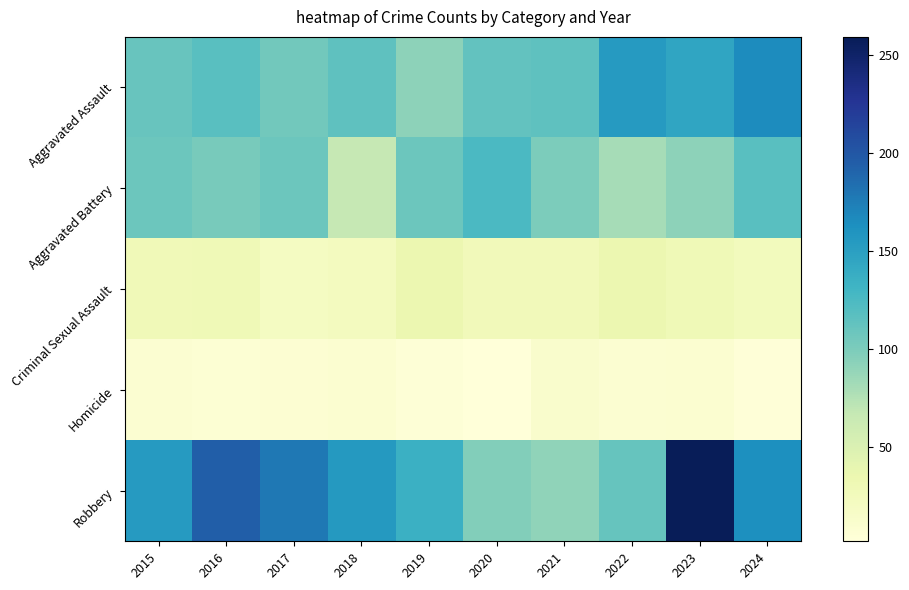

Which series has the widest spread of values?

Robbery